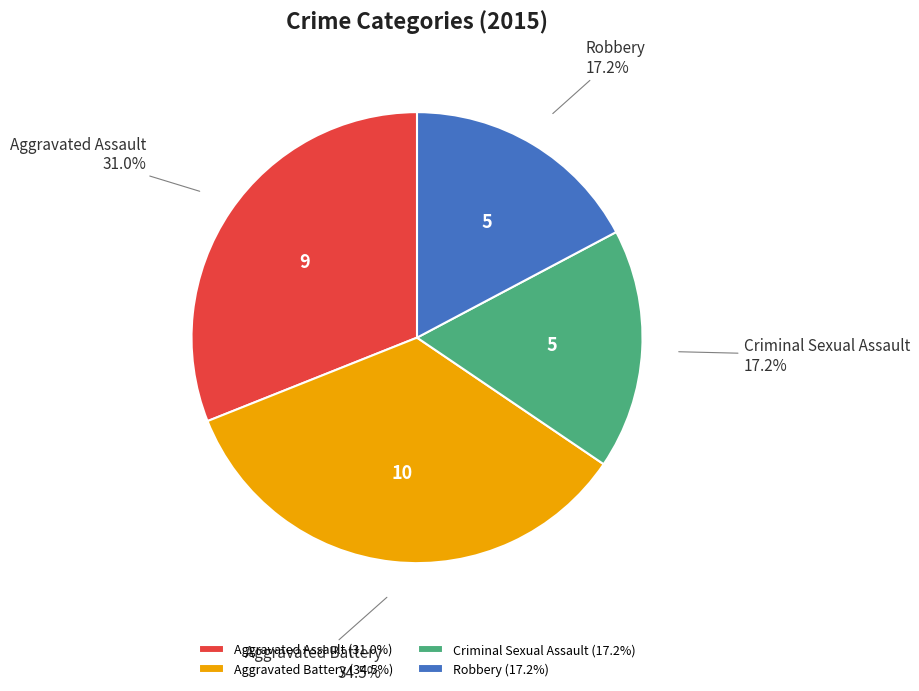

True or false: Aggravated Battery accounts for 42% of the total.

False